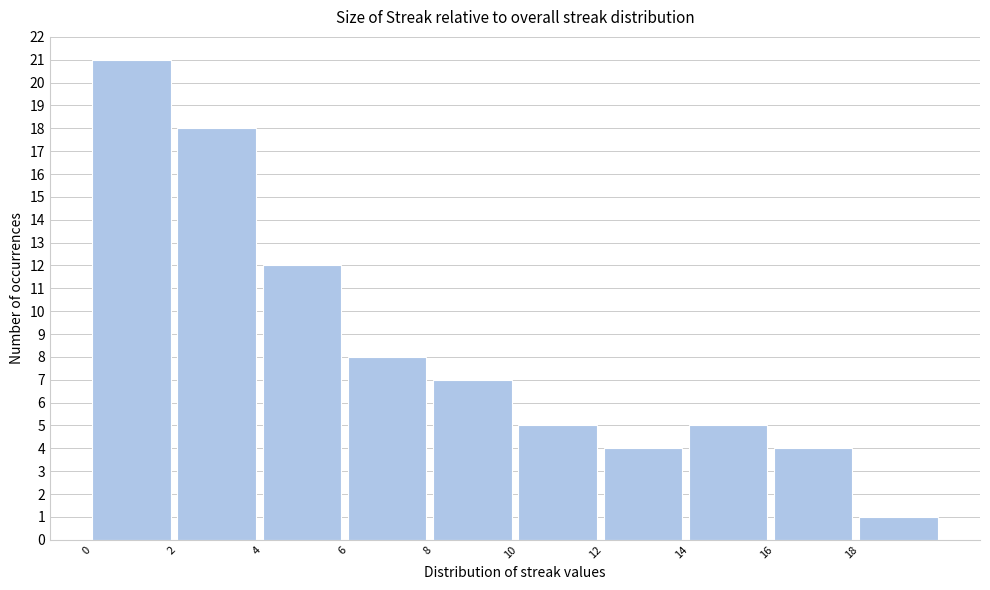

Over which range of the x-axis is the bar tallest?

0 to 2